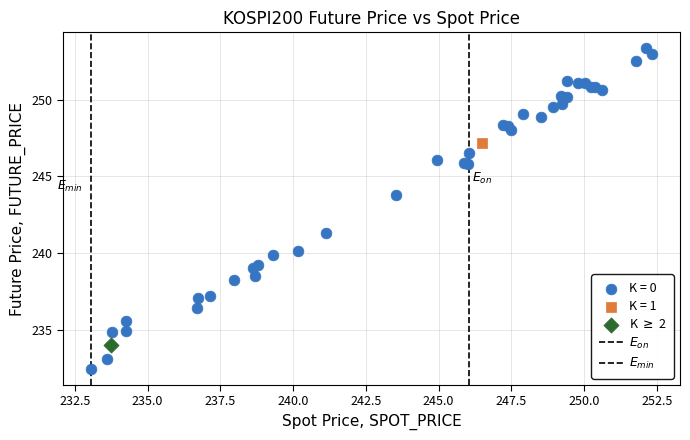

Which series contains the lowest Y value?

K = 0